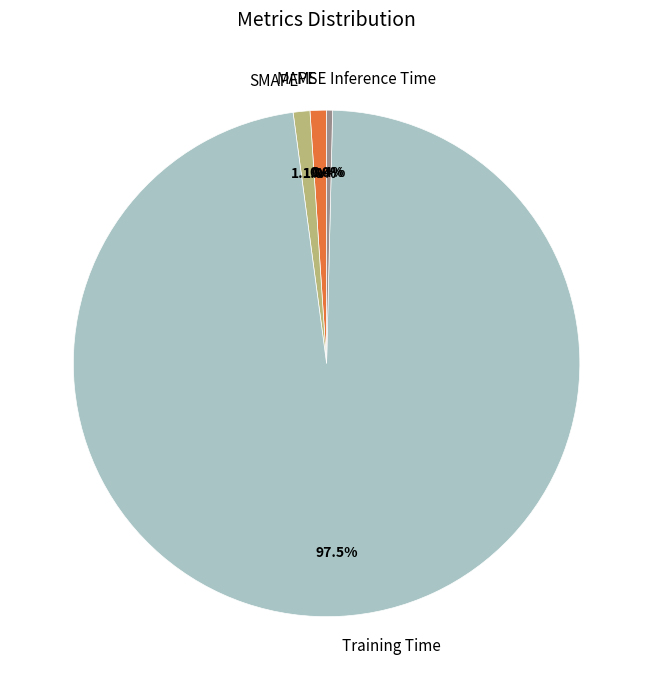

Which slice is the largest?

Training Time